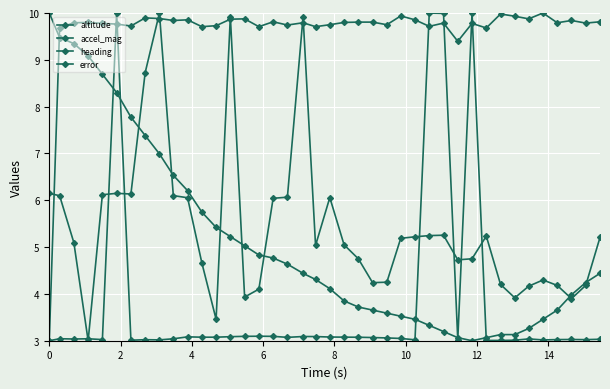

How many lines are shown in the chart?

4